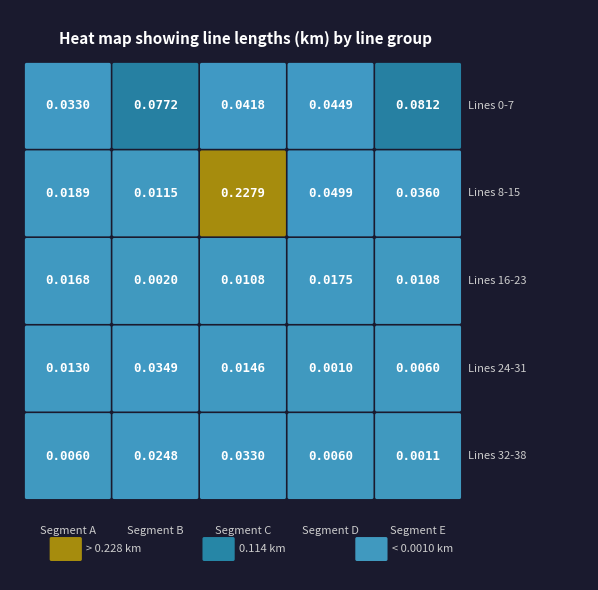

True or false: the data shows 0.2 at line_7.

False